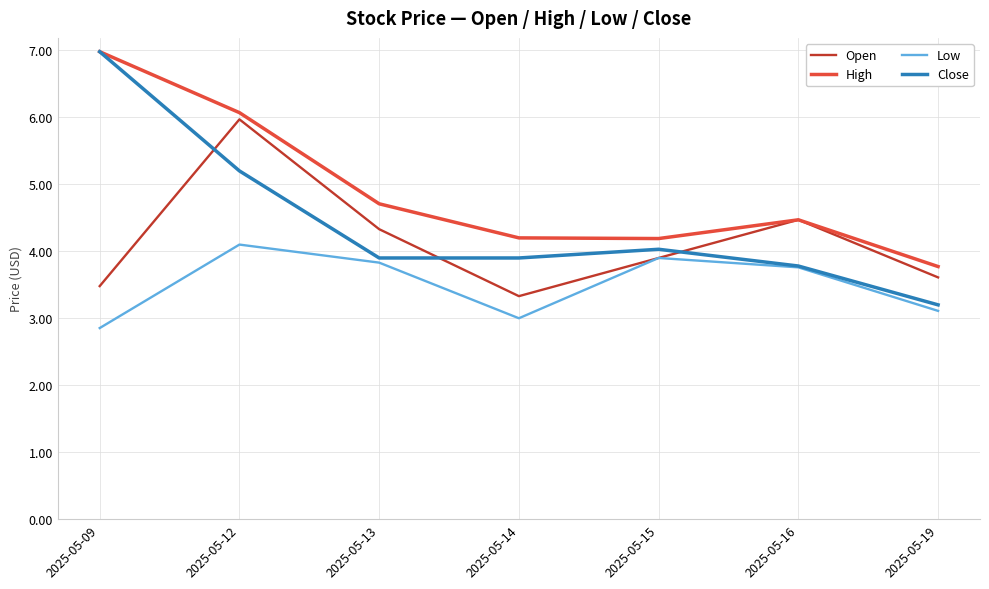

Which series changed the most between 2025-05-12 and 2025-05-16?

High